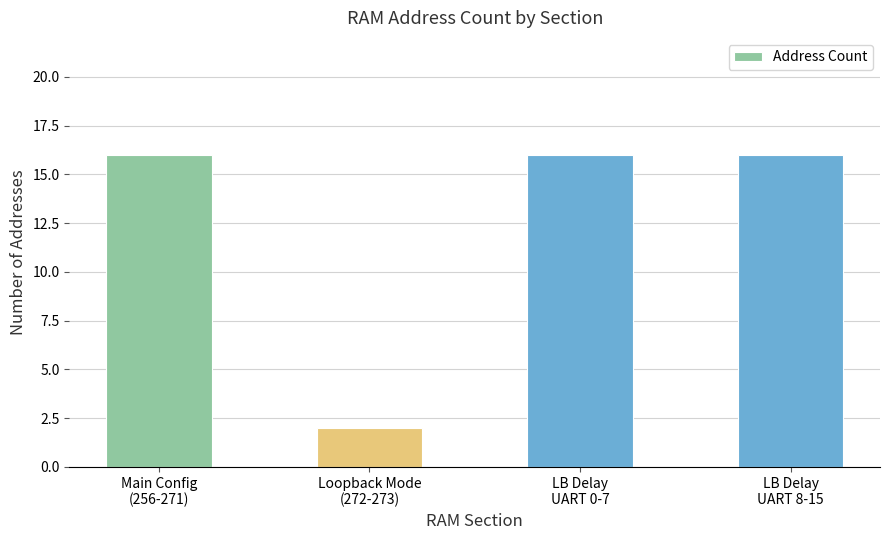

Approximately how many times larger is the value at LB Delay
UART 0-7 compared to LB Delay
UART 8-15?

1.0